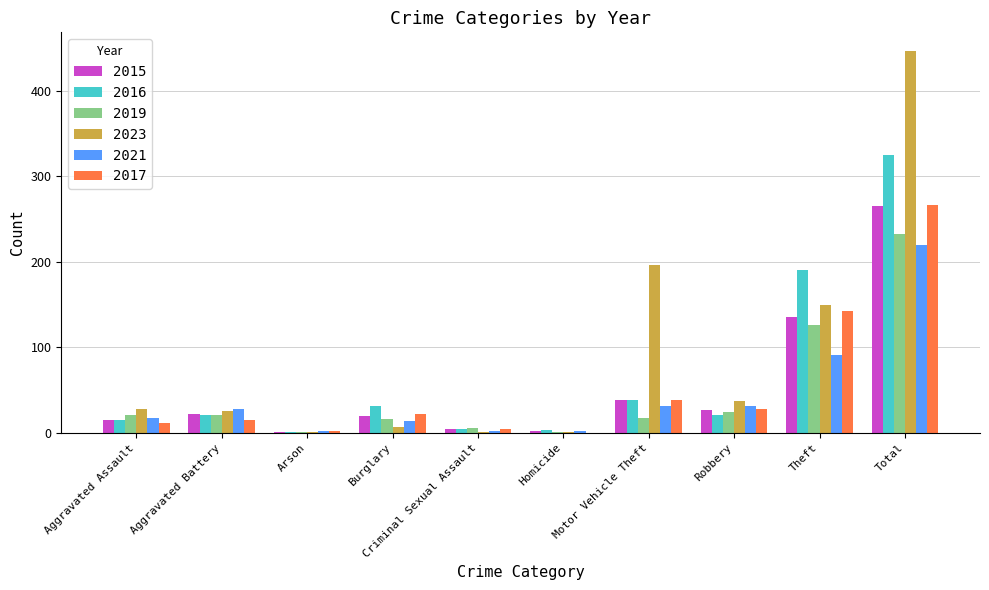

At which label is 2021 closest to 111?

Theft